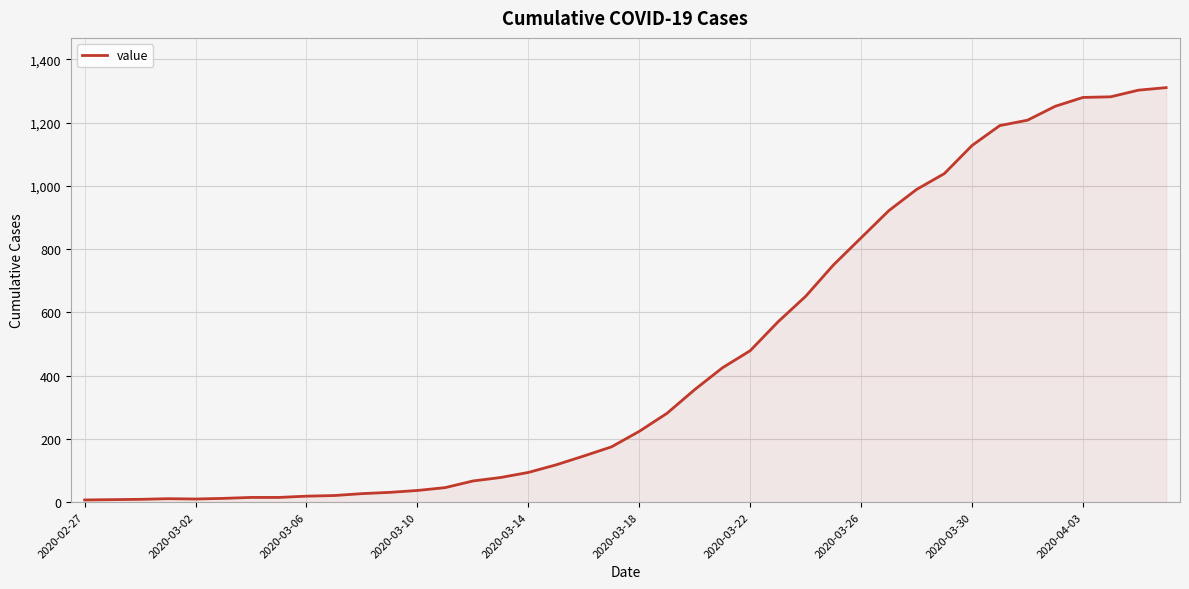

What is the average value?

461